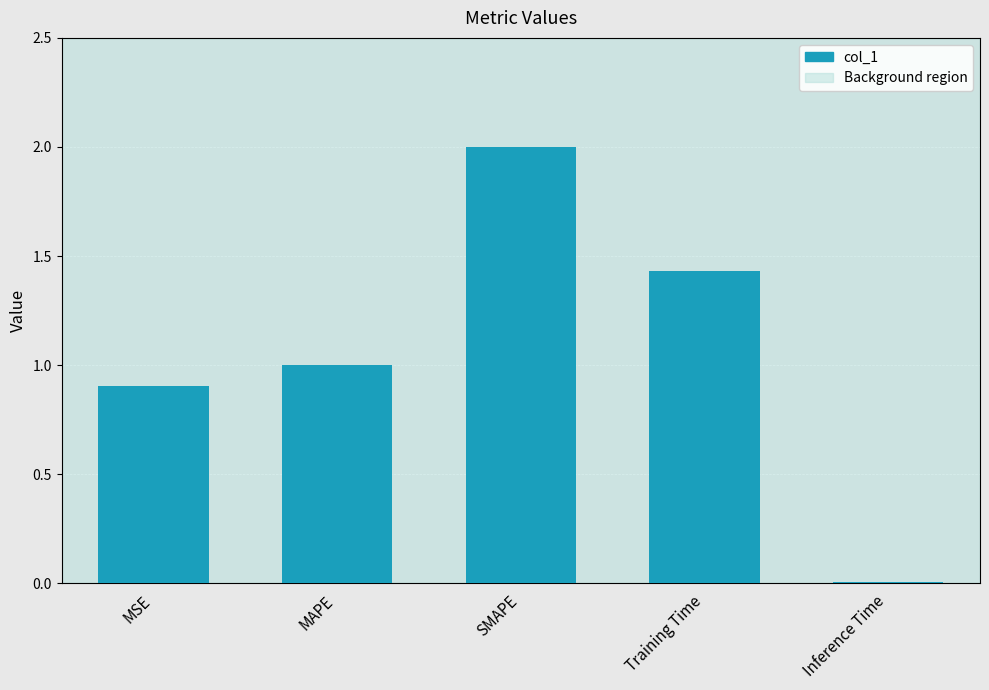

What is the sum of the values at Training Time and MSE?

2.3